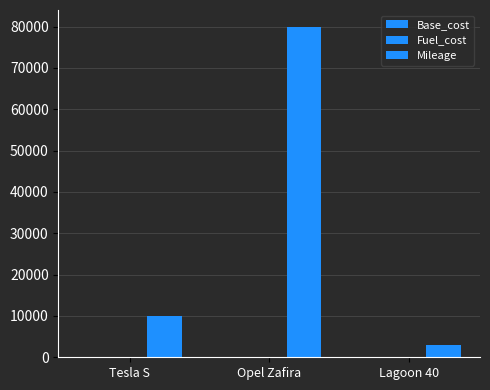

Reading left to right, transcribe all the data shown in this chart.

Base_cost: Tesla S=180	Opel Zafira=100	Lagoon 40=30
Fuel_cost: Tesla S=10	Opel Zafira=10	Lagoon 40=8
Mileage: Tesla S=10000	Opel Zafira=80000	Lagoon 40=3000